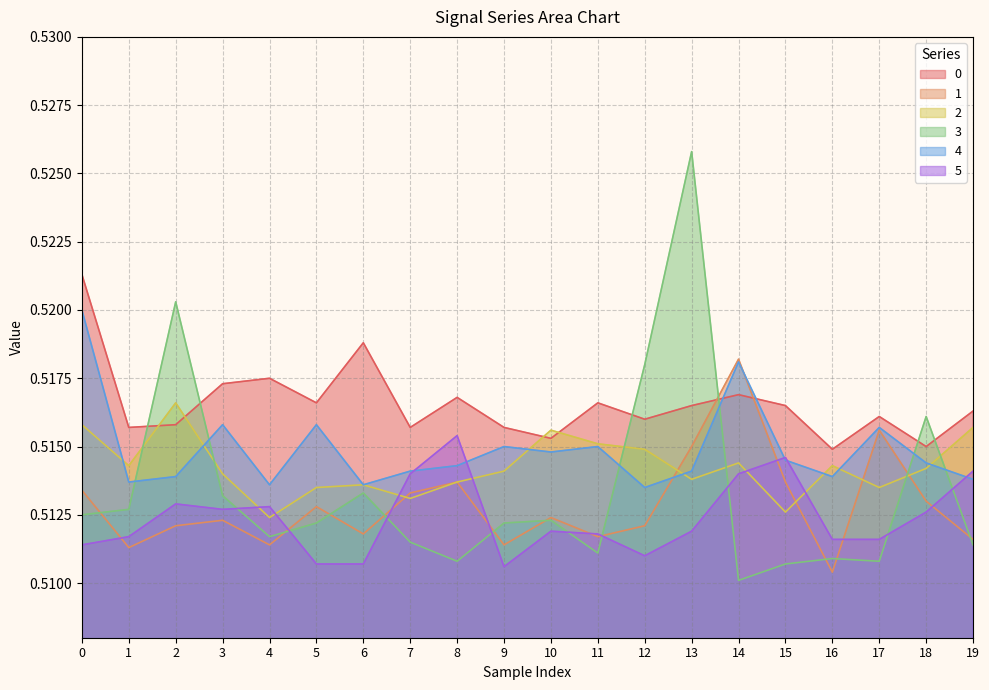

How many 4 values are between 0 and 1?

20